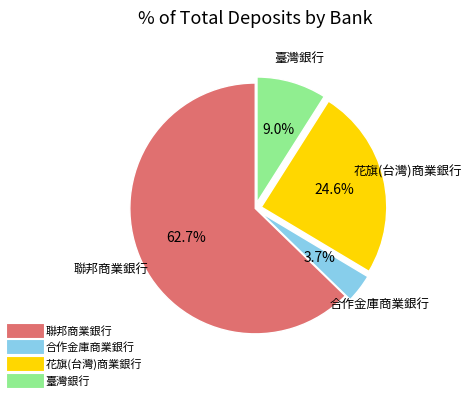

What percentage is the 花旗(台灣)商業銀行 slice, to the nearest percent?

25%